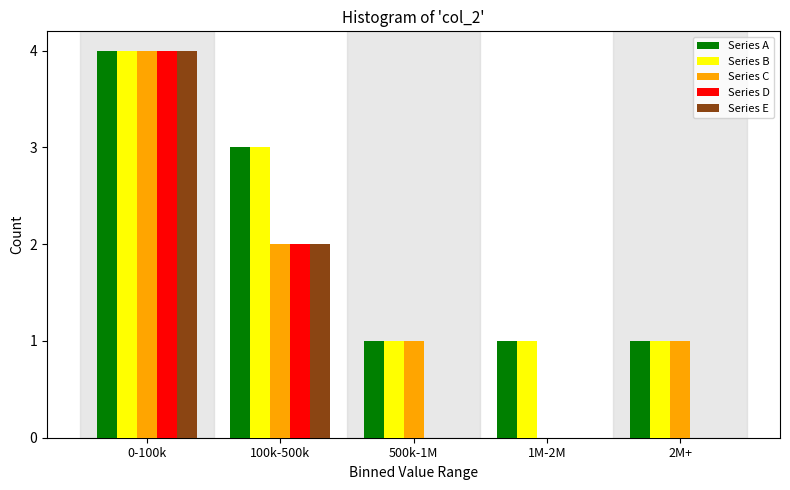

Reading right to left, extract all data points from this chart.

Series A: 2M+=1	1M-2M=1	500k-1M=1	100k-500k=3	0-100k=4
Series B: 2M+=1	1M-2M=1	500k-1M=1	100k-500k=3	0-100k=4
Series C: 2M+=1	1M-2M=0	500k-1M=1	100k-500k=2	0-100k=4
Series D: 2M+=0	1M-2M=0	500k-1M=0	100k-500k=2	0-100k=4
Series E: 2M+=0	1M-2M=0	500k-1M=0	100k-500k=2	0-100k=4